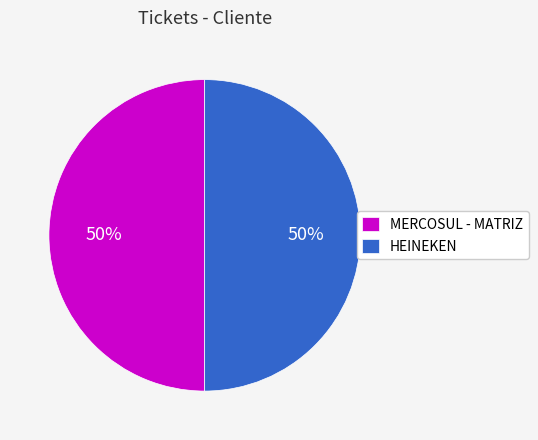

The MERCOSUL - MATRIZ slice represents 42% of the pie. True or false?

False